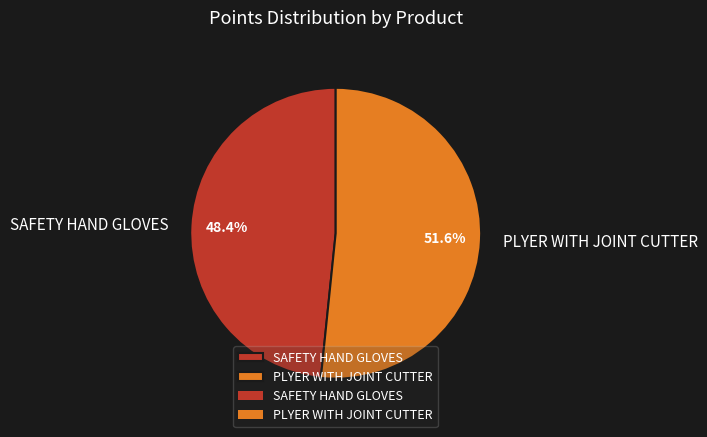

The SAFETY HAND GLOVES slice represents 48% of the pie. True or false?

True